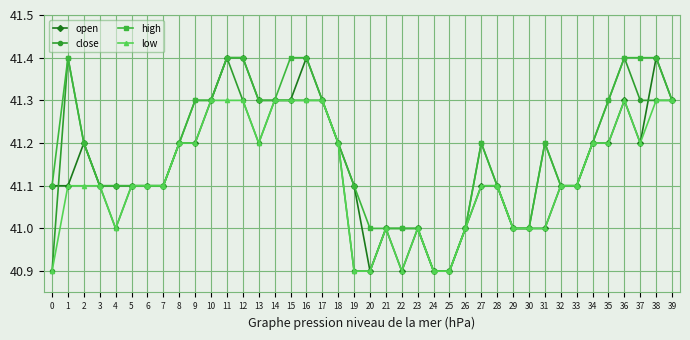

Where does the low series first go above 41?

1